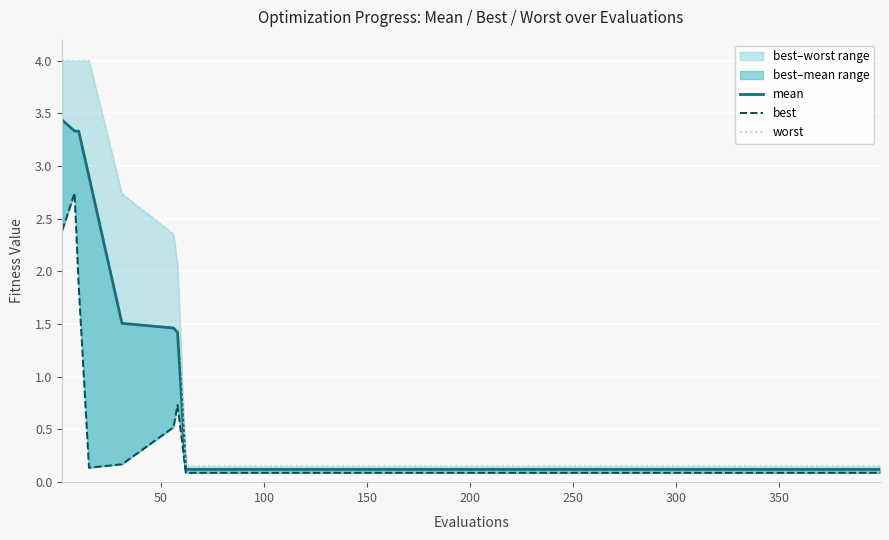

Is the value of mean at 400 greater than the value of best at 350?

Yes